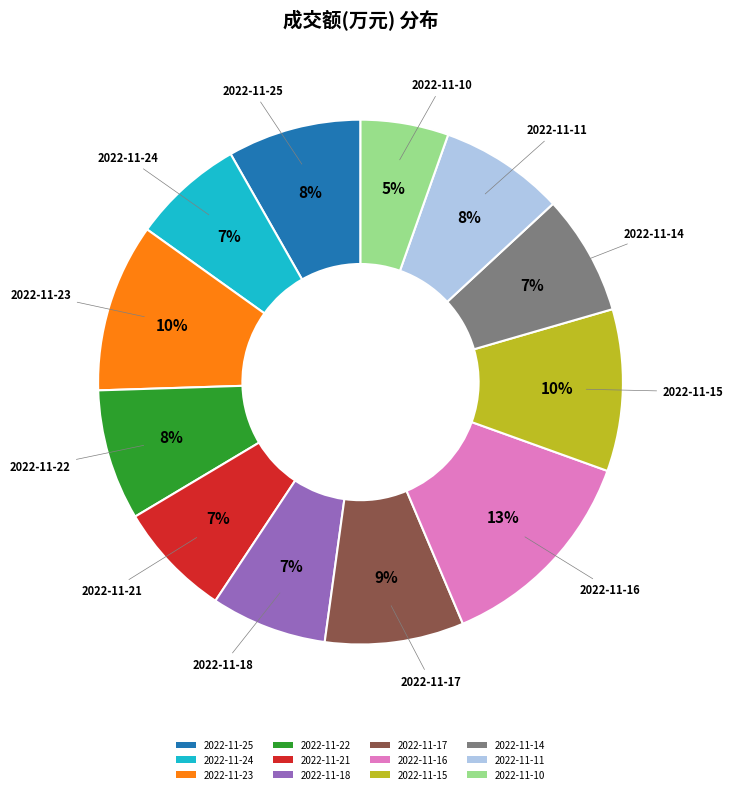

To the nearest percent, what percentage of the pie is 2022-11-15?

10%